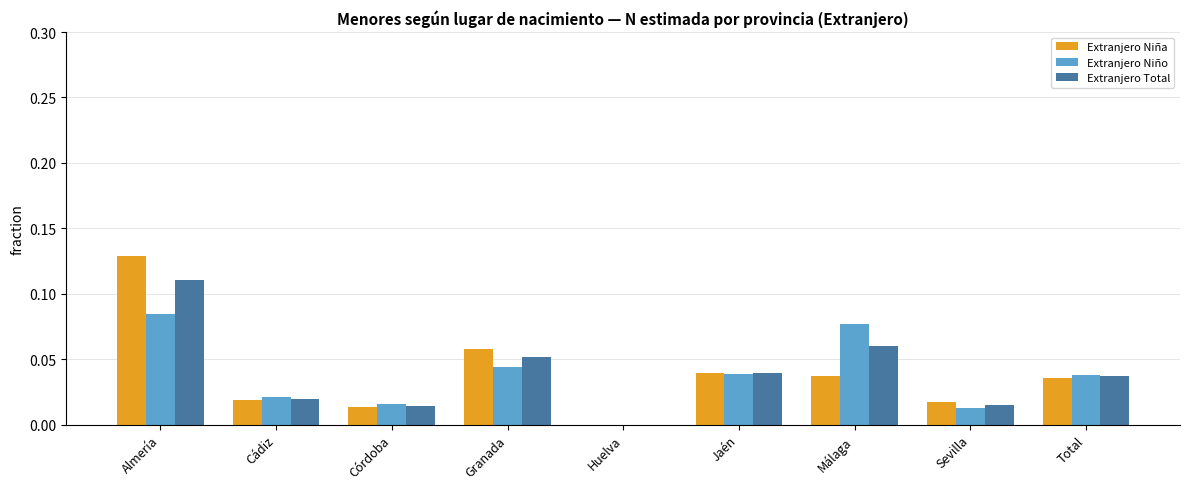

What is the sum of all Extranjero Niña values?

0.3